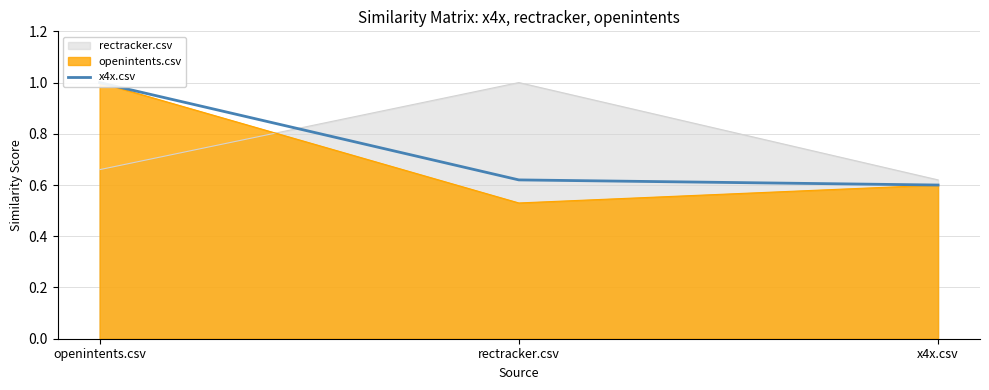

Where is the data nearest to the value 0?

x4x.csv